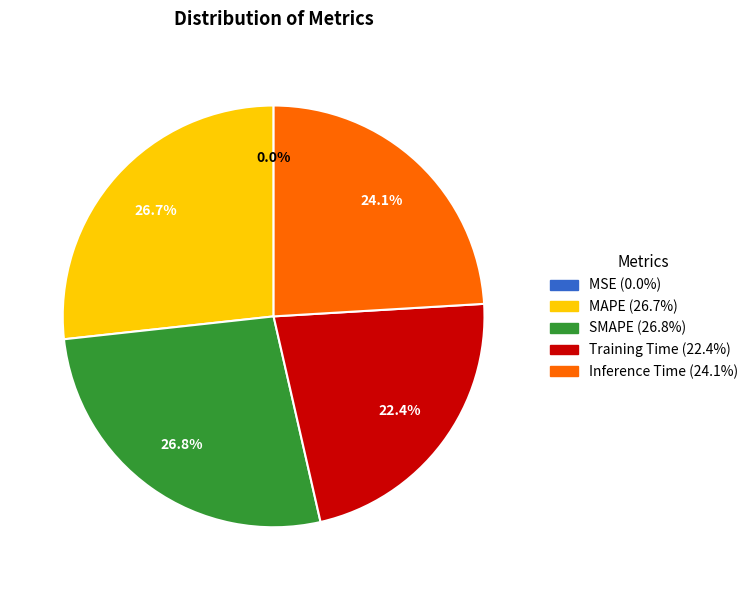

To the nearest percent, what is the difference between the Inference Time and SMAPE slice percentages?

3%